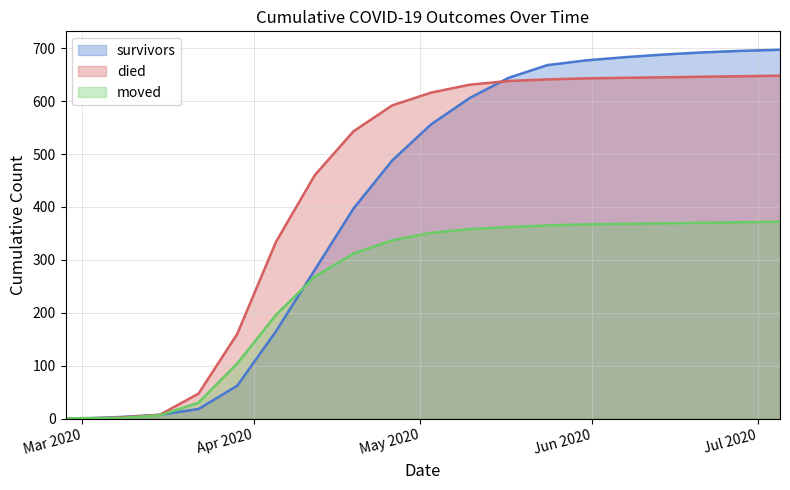

What is the difference between the survivors values at 2020-06-28 and 2020-06-21?

3